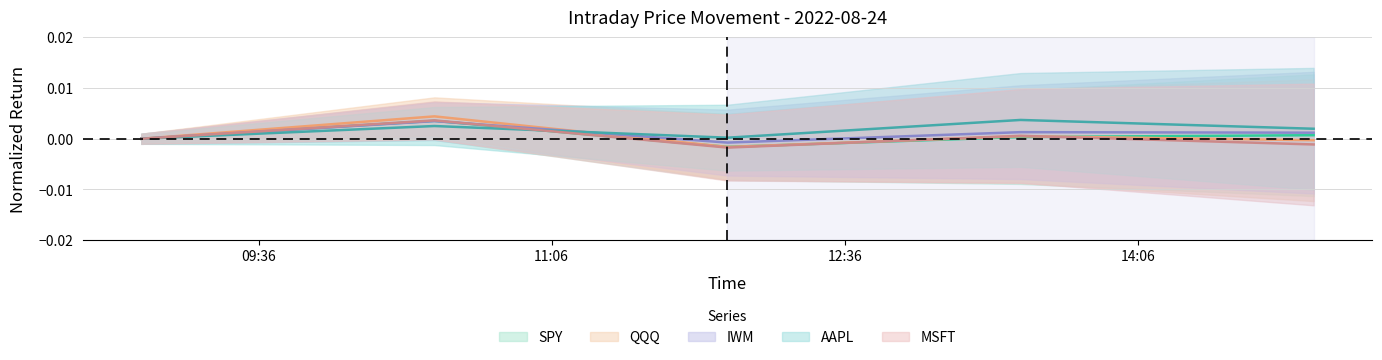

At which label does IWM first exceed 0?

10:30